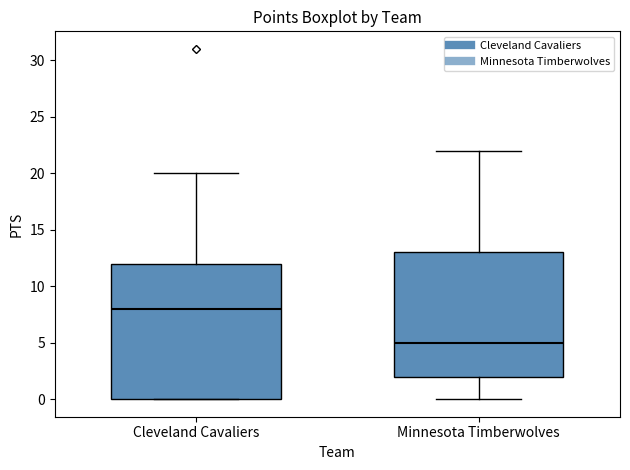

Where is the lower edge of the box for Cleveland Cavaliers on the y-axis? The values are not printed on the chart, so give them approximately, as read against the axis.

0